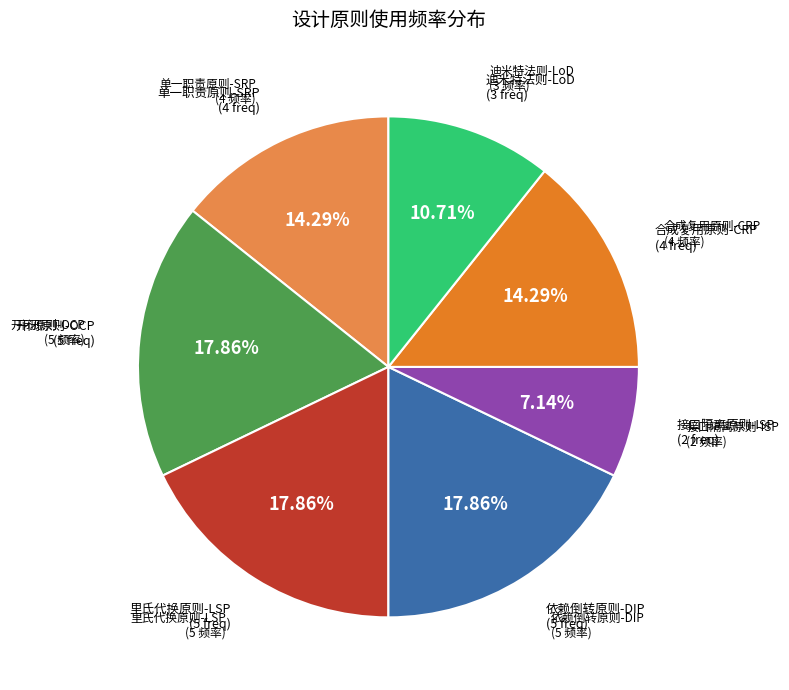

Is there any slice that represents more than half of the pie?

No